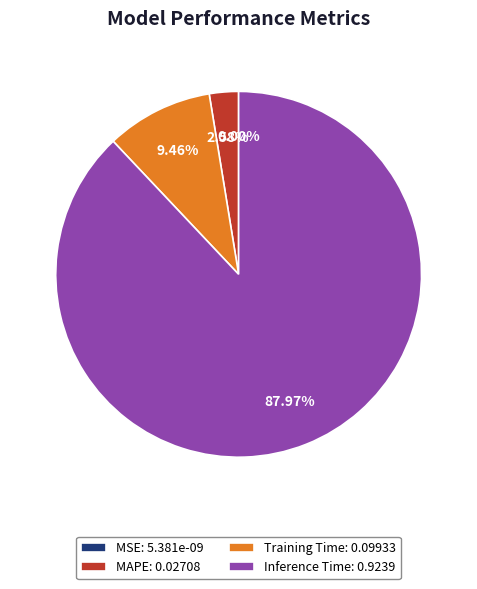

What percentage is NOT represented by Inference Time?

12.0%